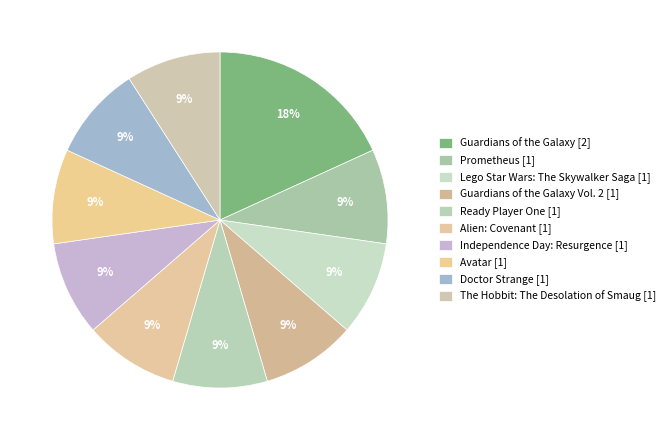

Count the number of slices in the pie.

10